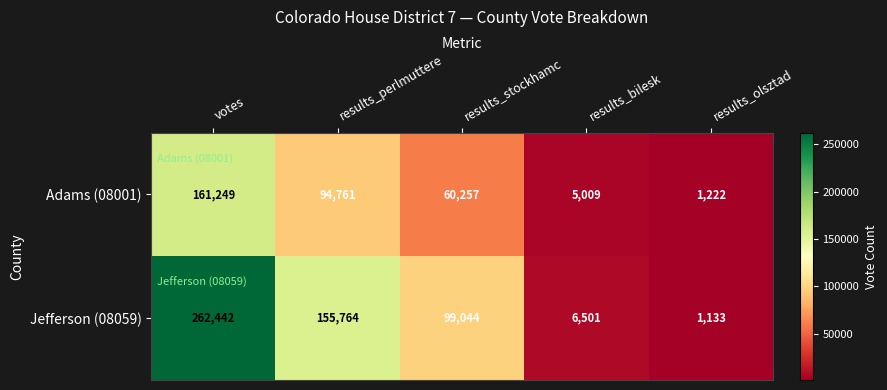

How many data points does each series have?

5